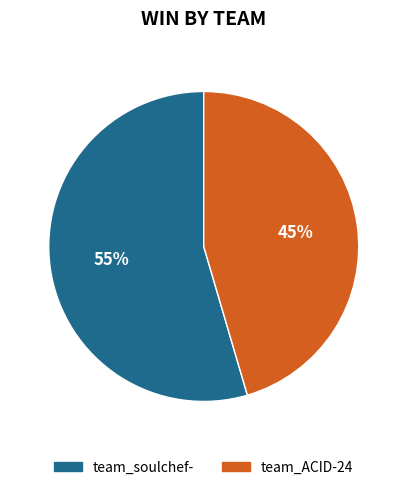

Which has a higher value, team_ACID-24 or team_soulchef-?

team_soulchef-